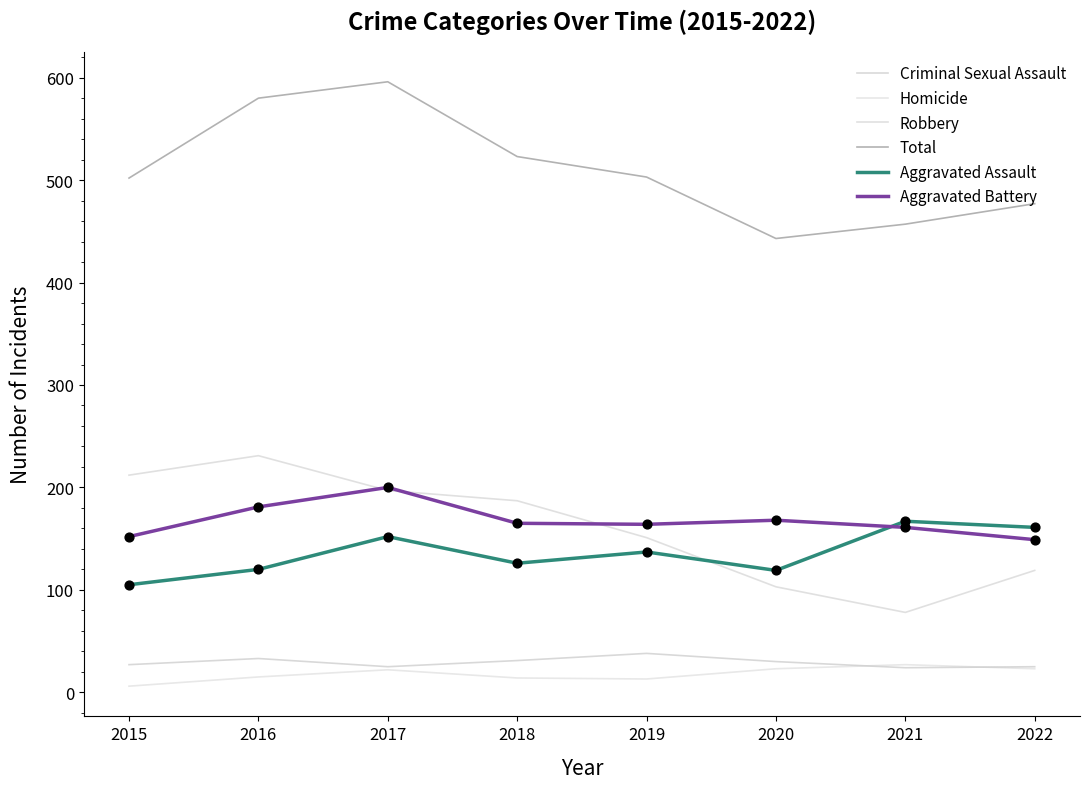

Which series has the largest total across all categories?

Total